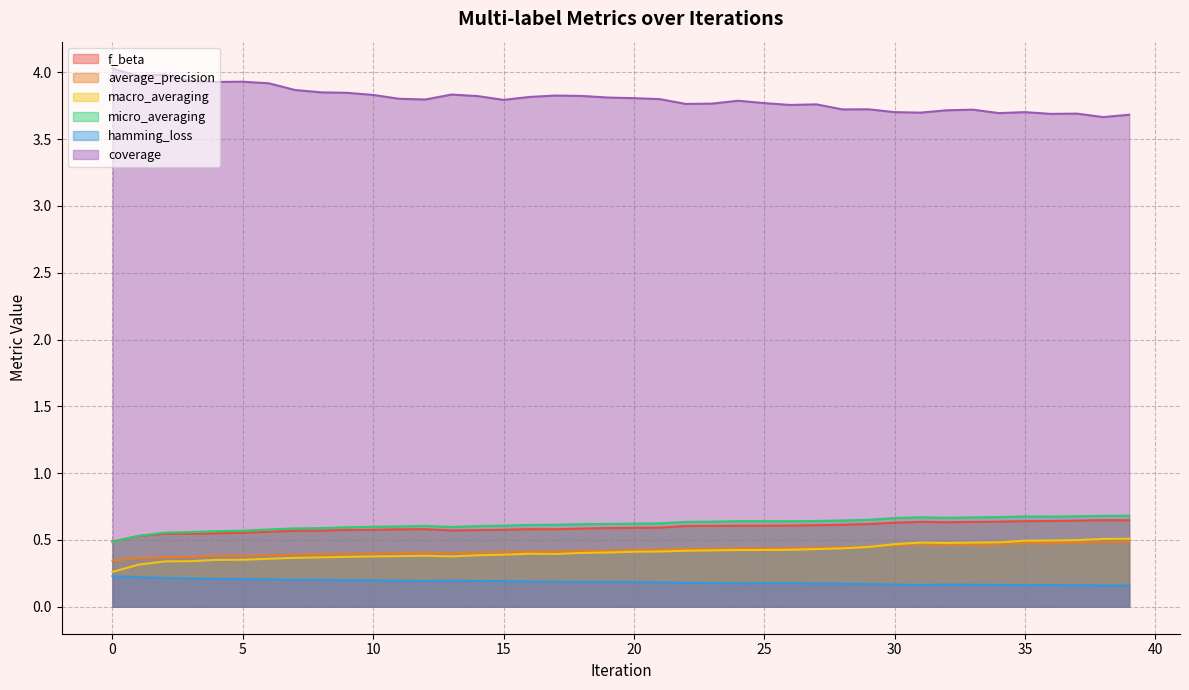

Which series has the widest spread of values?

coverage